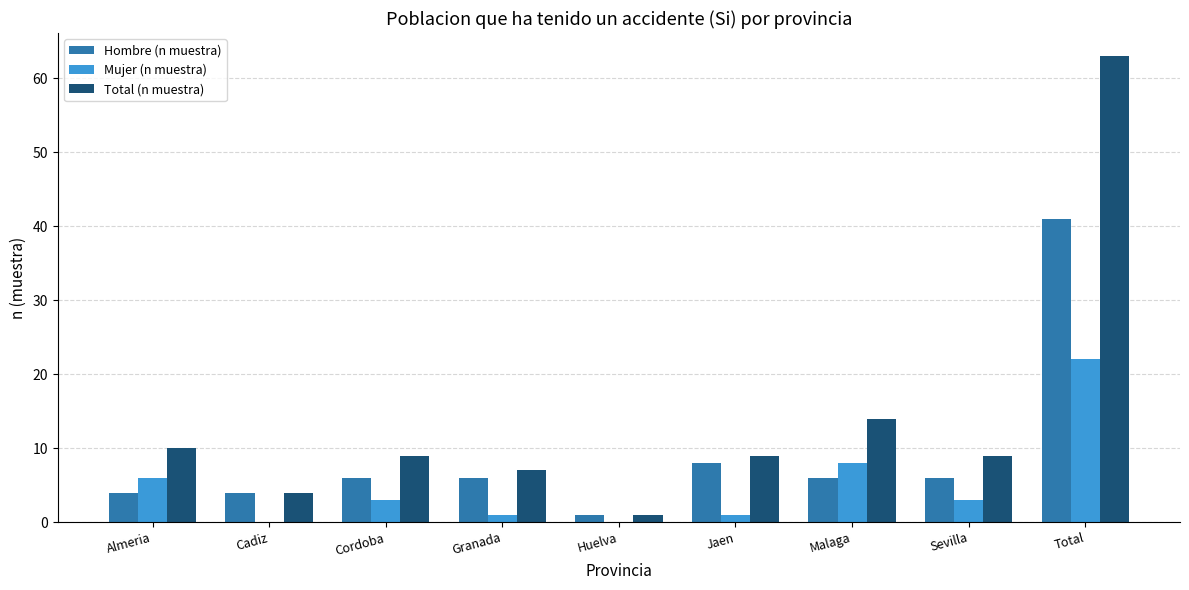

At which category does the chart reach its peak across all series?

Total